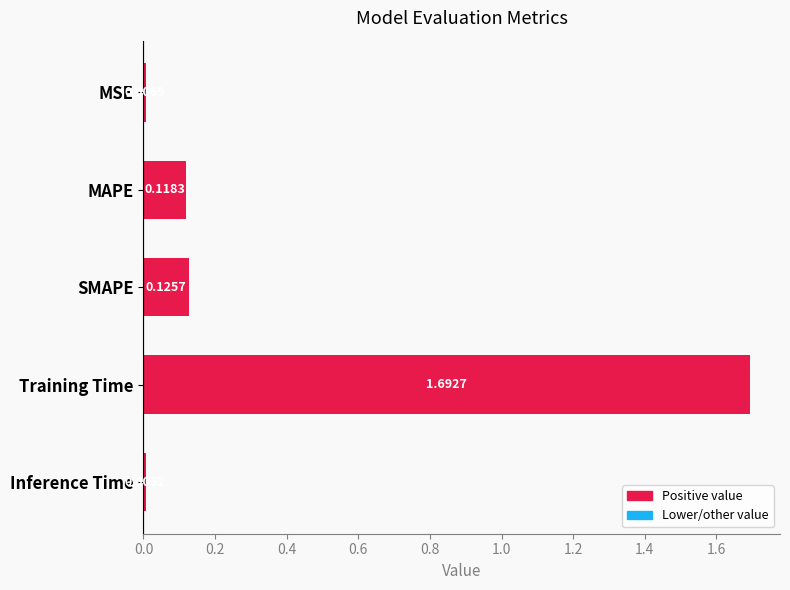

What is the label of the 2nd bar from the top?

MAPE